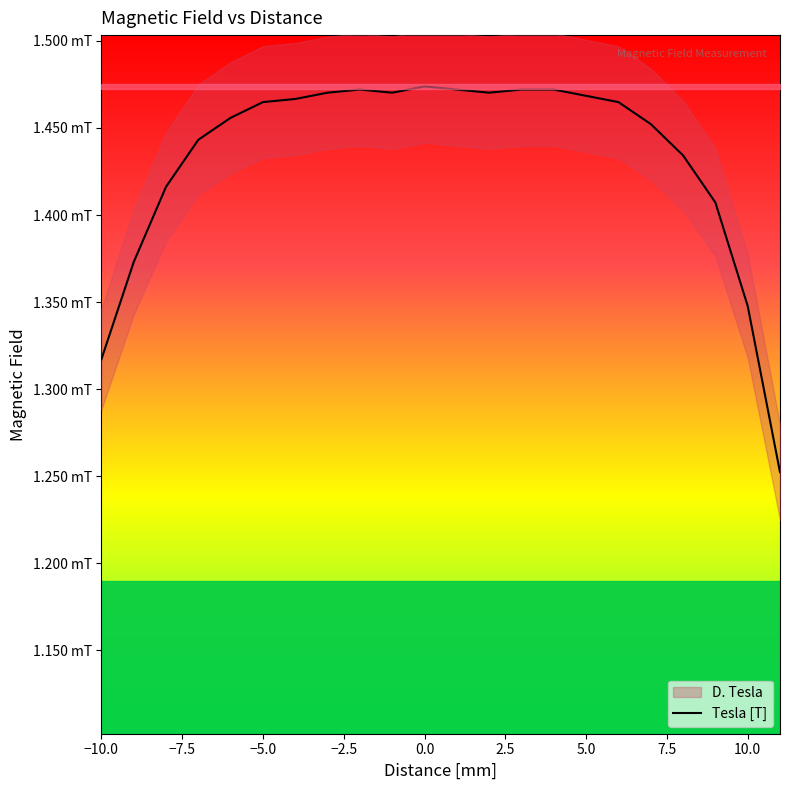

How many interior local peaks (higher than both neighbors) does the data have?

2